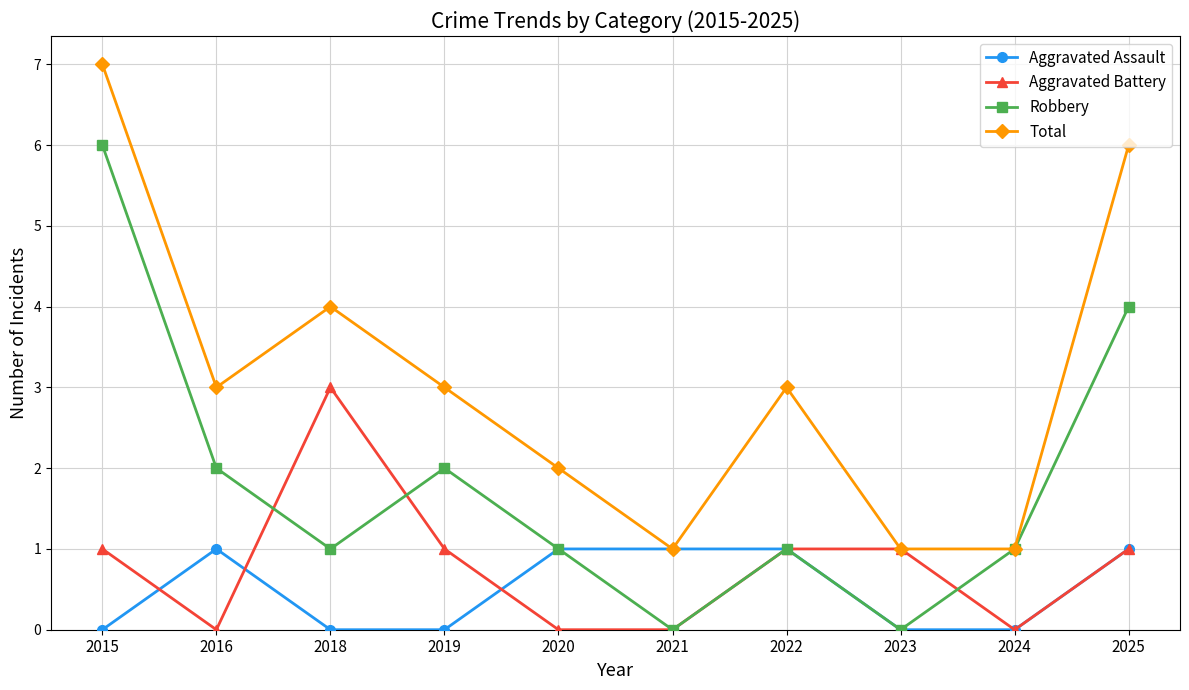

Where is Total nearest to the value 4?

2018